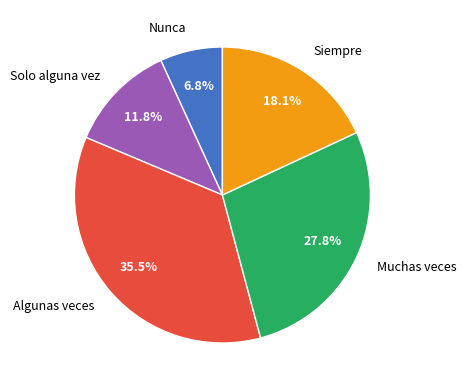

Combined, do Algunas veces and Solo alguna vez account for over 50%?

No